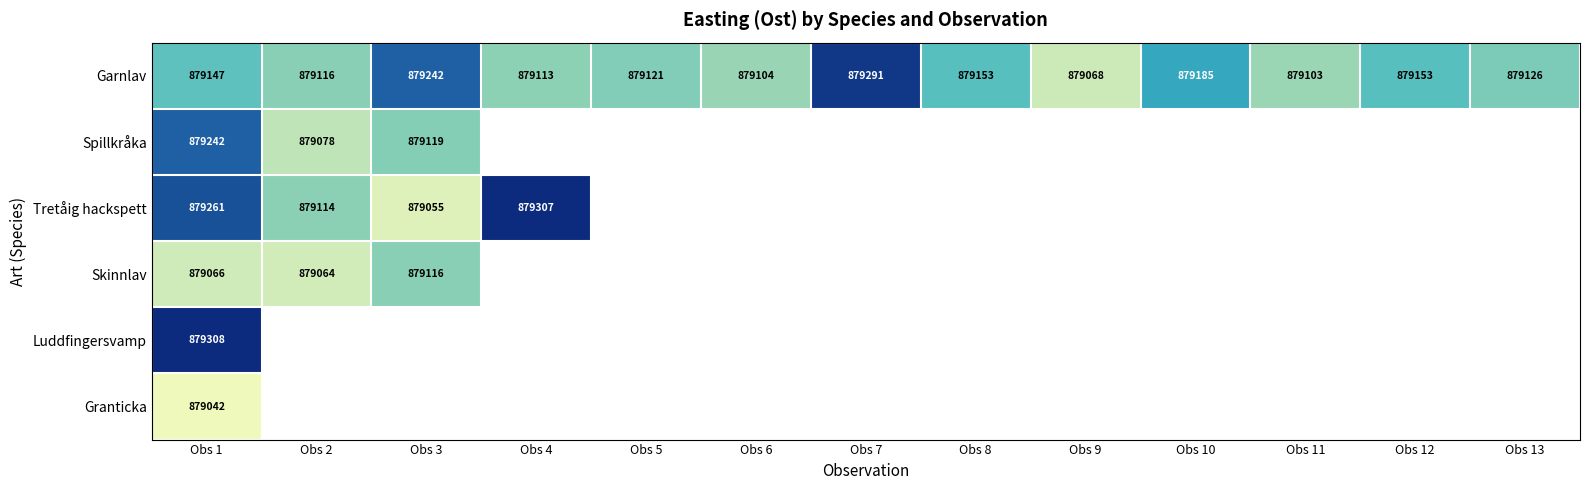

The Tretåig hackspett series shows 879307 at Obs 4. True or false?

True